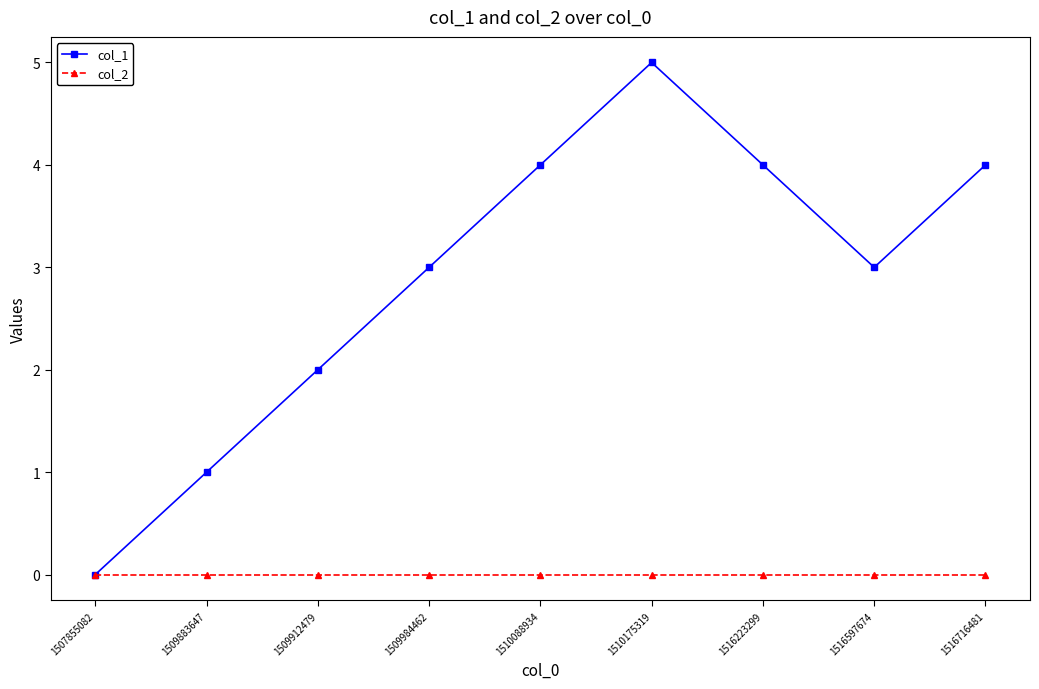

Which category has the lowest value in the col_1 series?

1507855082